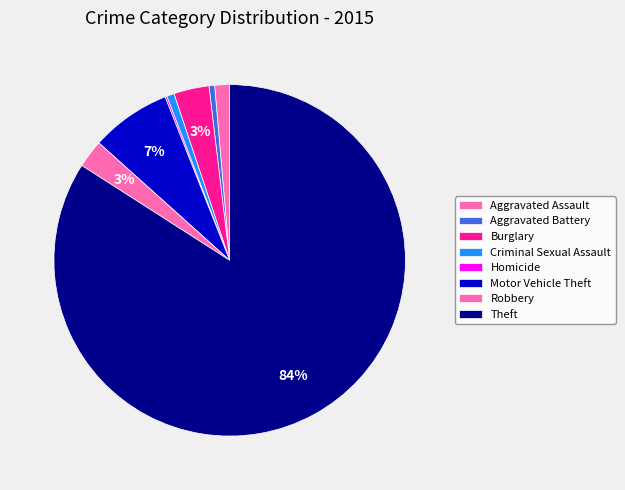

Rank the categories by value from highest to lowest.

Theft, Motor Vehicle Theft, Burglary, Robbery, Aggravated Assault, Criminal Sexual Assault, Aggravated Battery, Homicide